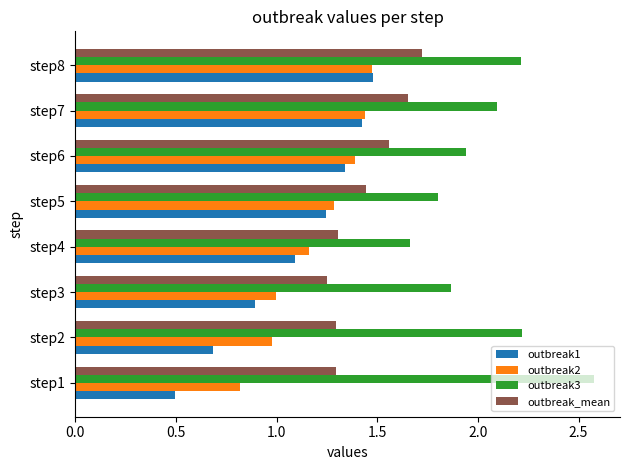

Between step5 and step7, which series saw the biggest shift?

outbreak3